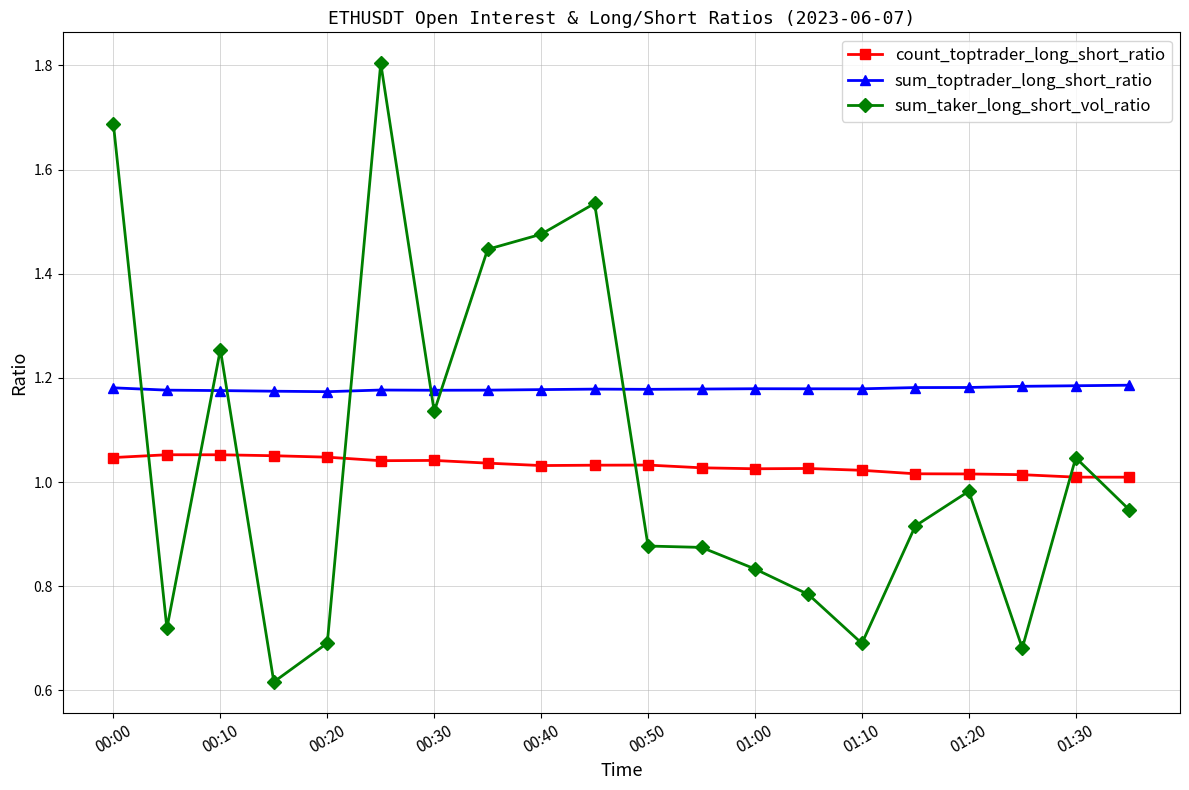

Which series has the largest range (max minus min)?

sum_taker_long_short_vol_ratio